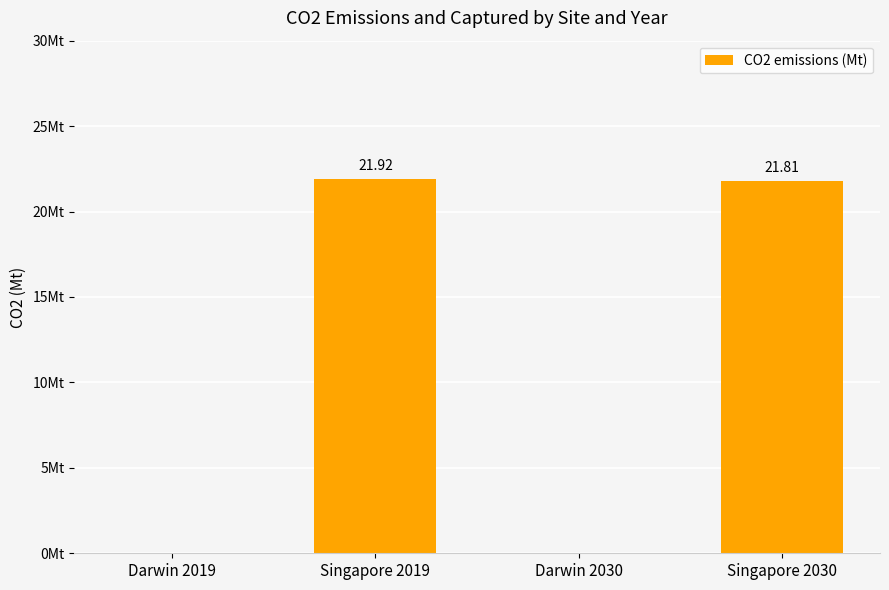

Are the bars horizontal?

No